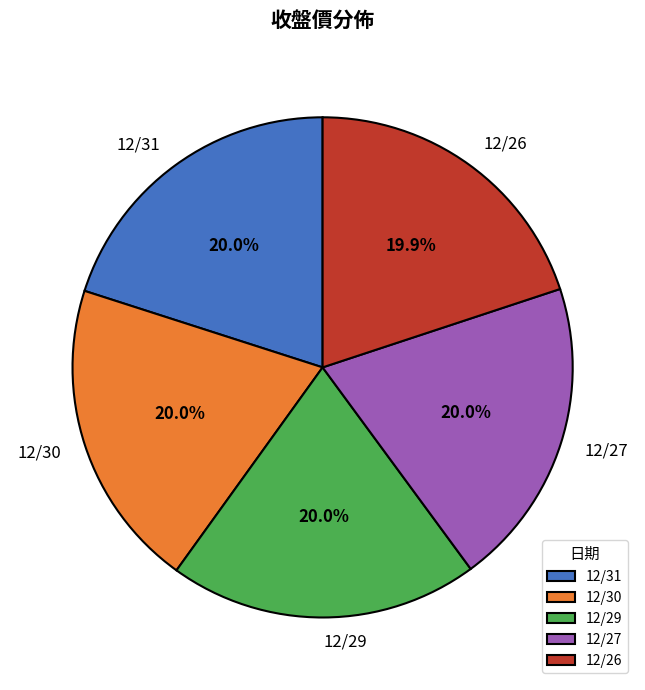

Does 12/29 account for over 50% of the chart?

No